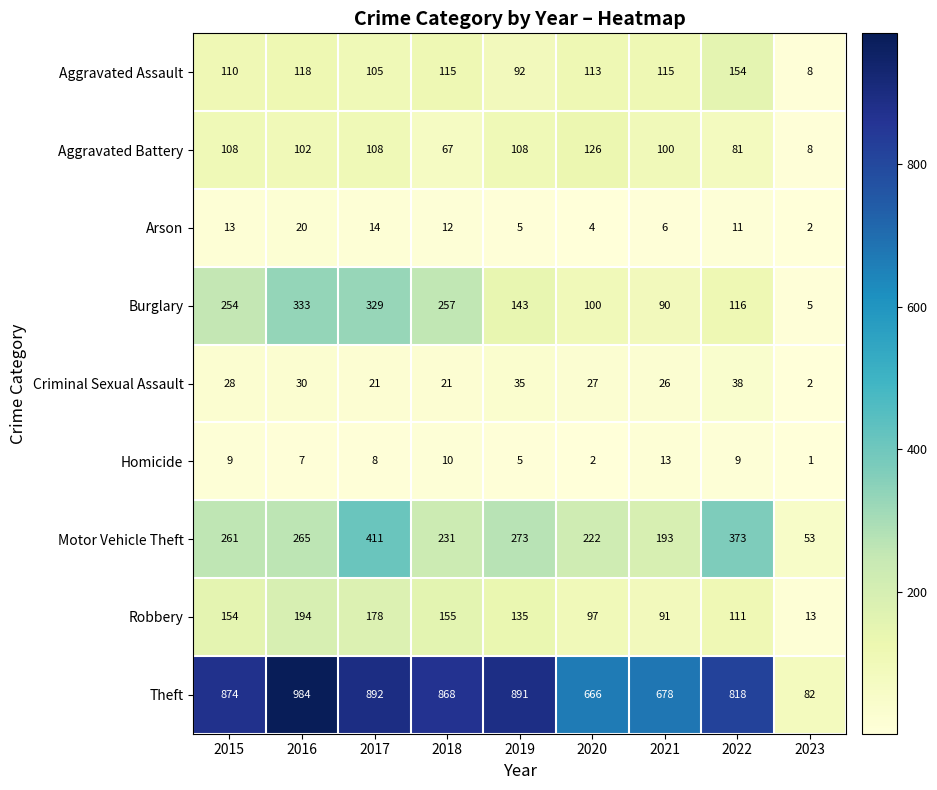

Which label corresponds to the largest value in the chart?

2016